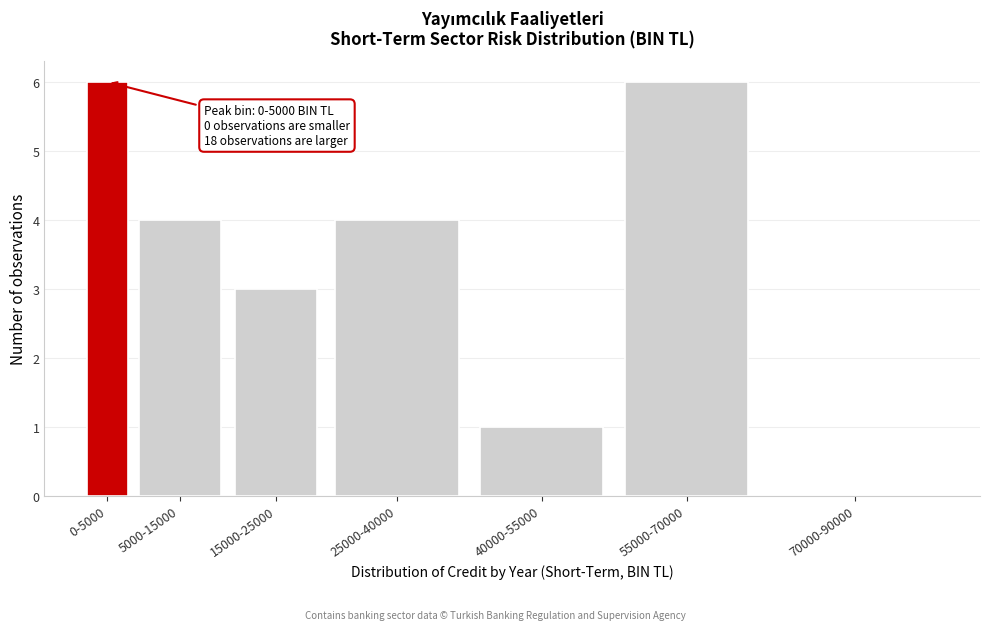

Reading right to left, extract all data points from this chart.

70000-90000=0	55000-70000=6	40000-55000=1	25000-40000=4	15000-25000=3	5000-15000=4	0-5000=6